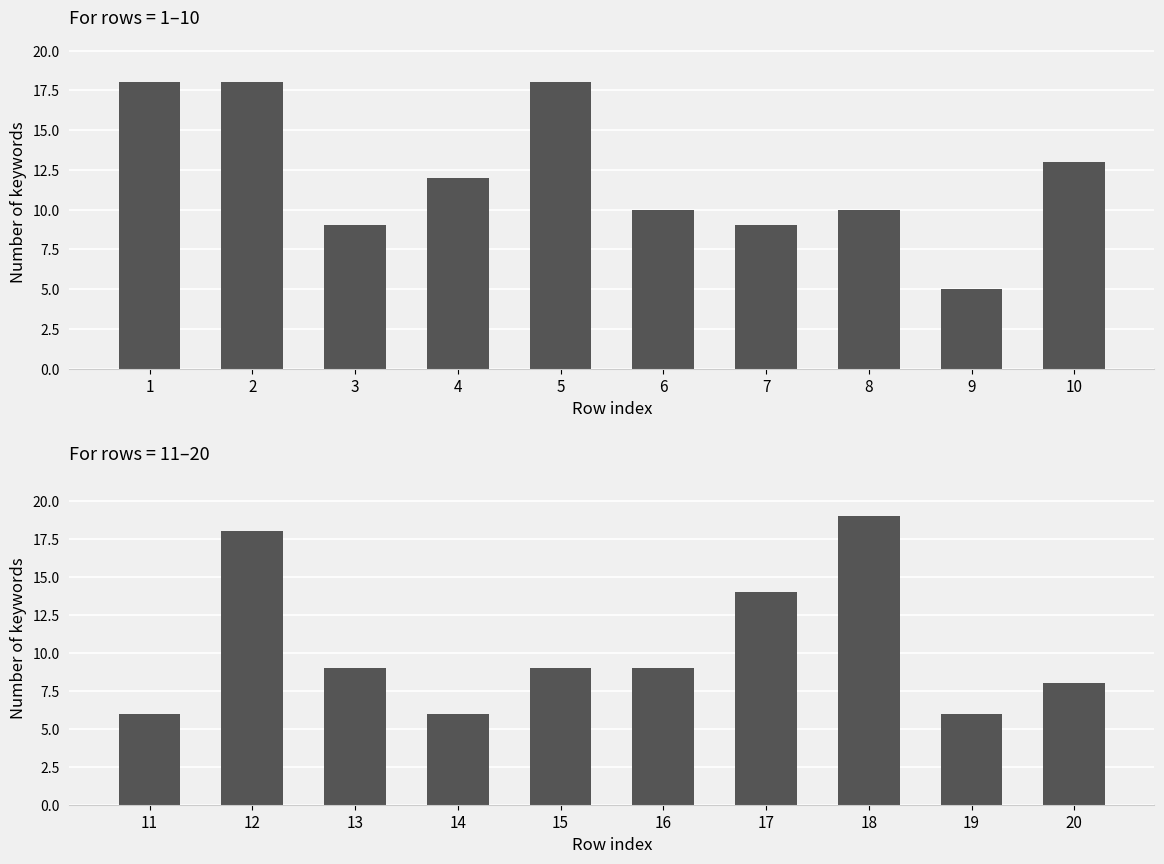

Does the chart contain any negative values?

No